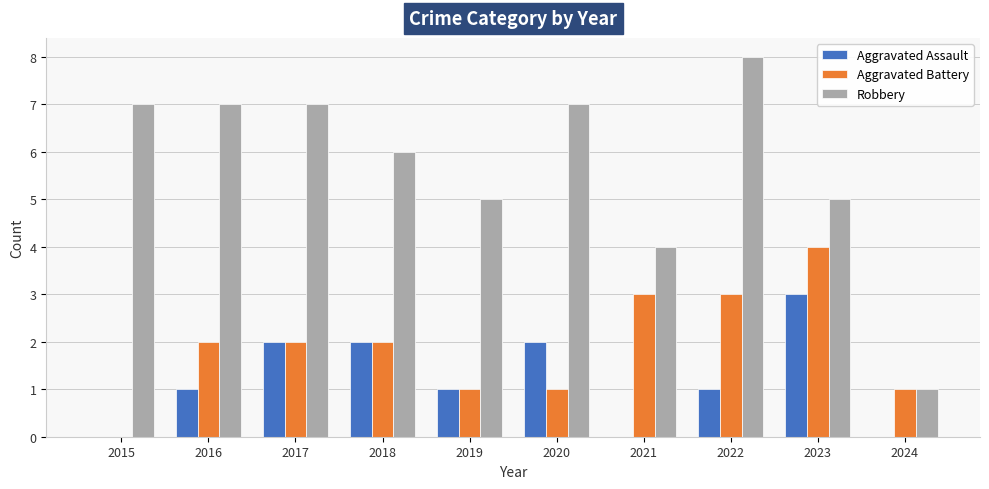

What is the sum of the Aggravated Battery values at 2019 and 2017?

3